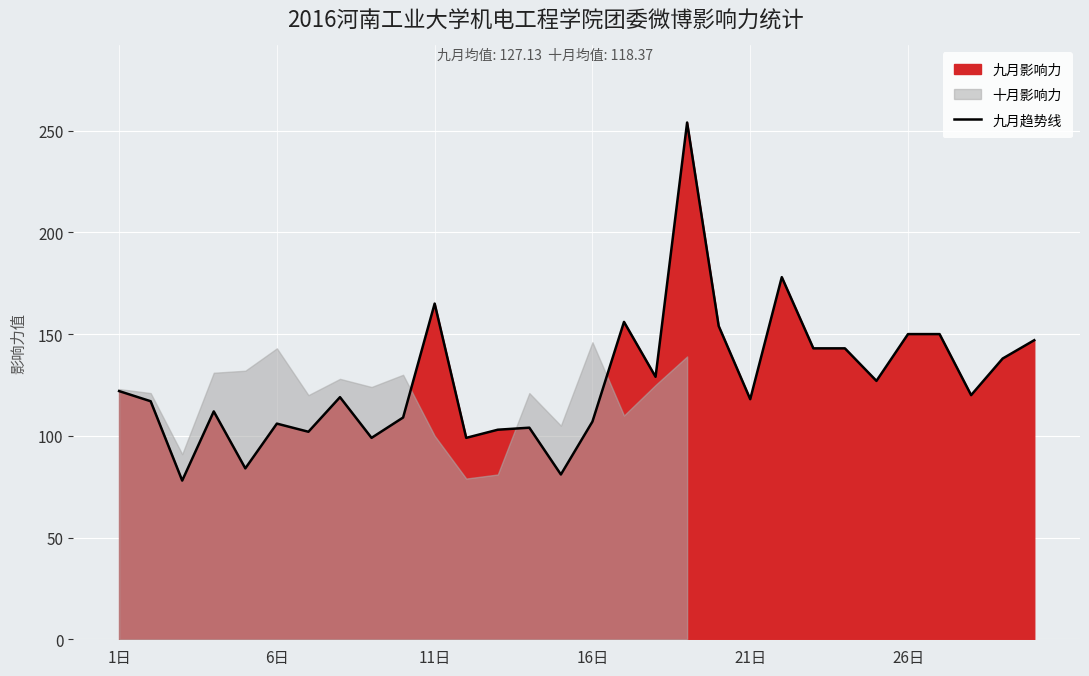

Reading right to left, what are all the values shown in this chart?

147	138	120	150	150	127	143	143	178	118	154	254	129	156	107	81	104	103	99	165	109	99	119	102	106	84	112	78	117	122